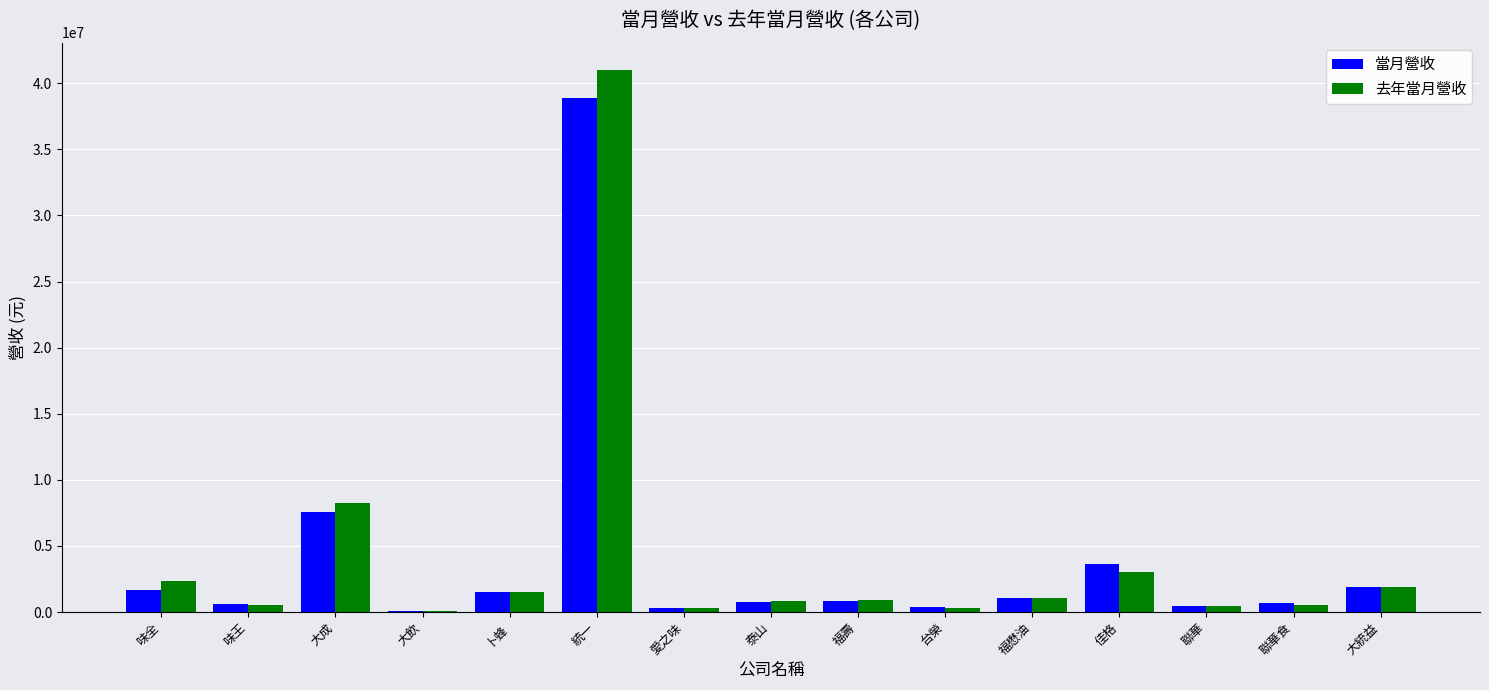

What is the sum of all 去年當月營收 values?

63085329